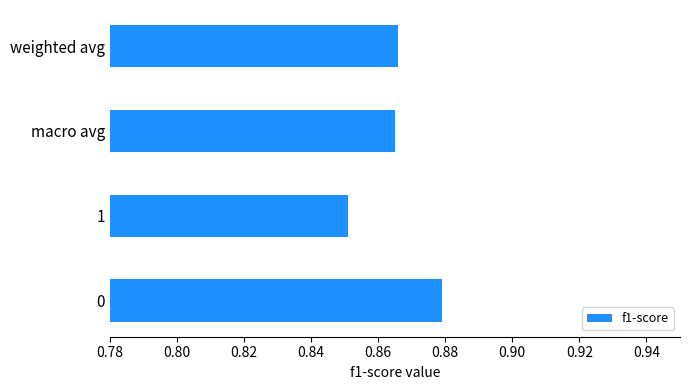

True or false: the data shows 0.5 at macro avg.

False